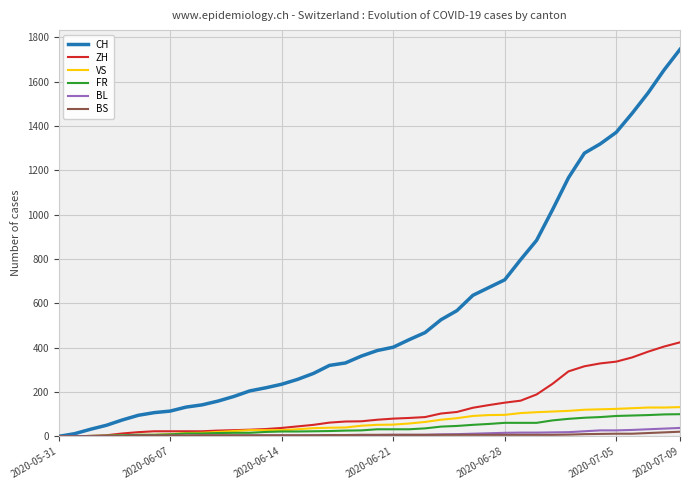

Which series has the largest range (max minus min)?

CH